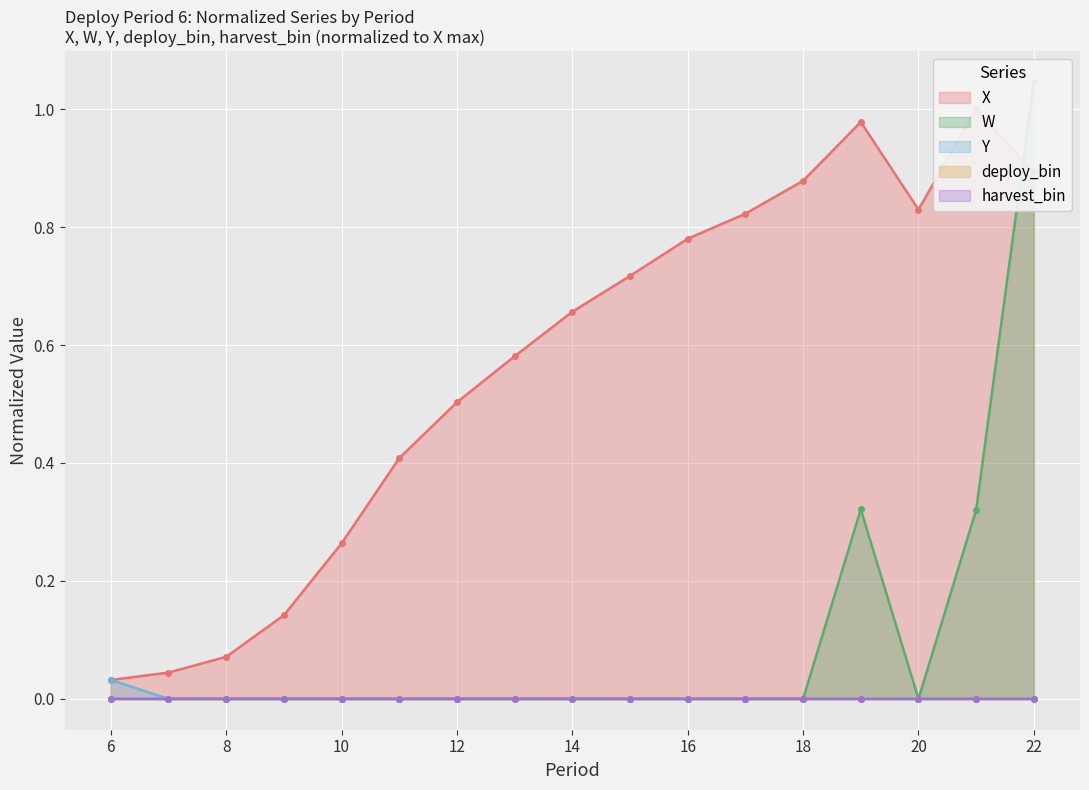

At 9, list the series in order from largest to smallest.

X, W, Y, deploy_bin, harvest_bin